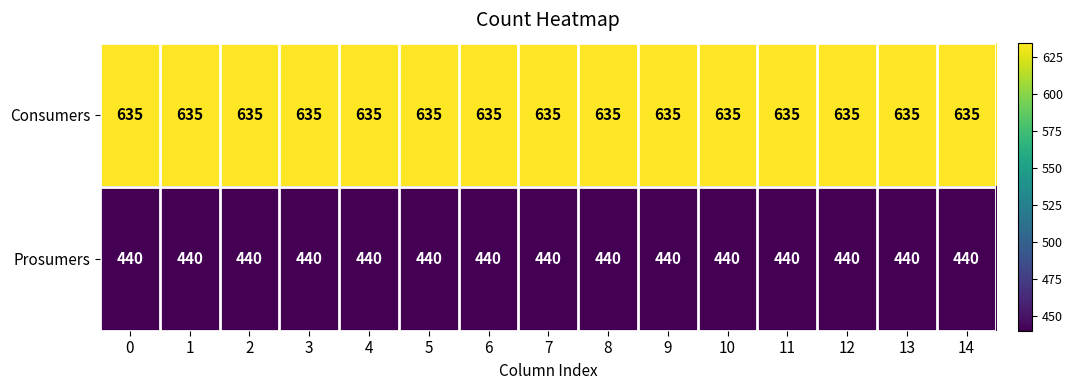

List the series in order of their peak value, highest first.

Consumers, Prosumers